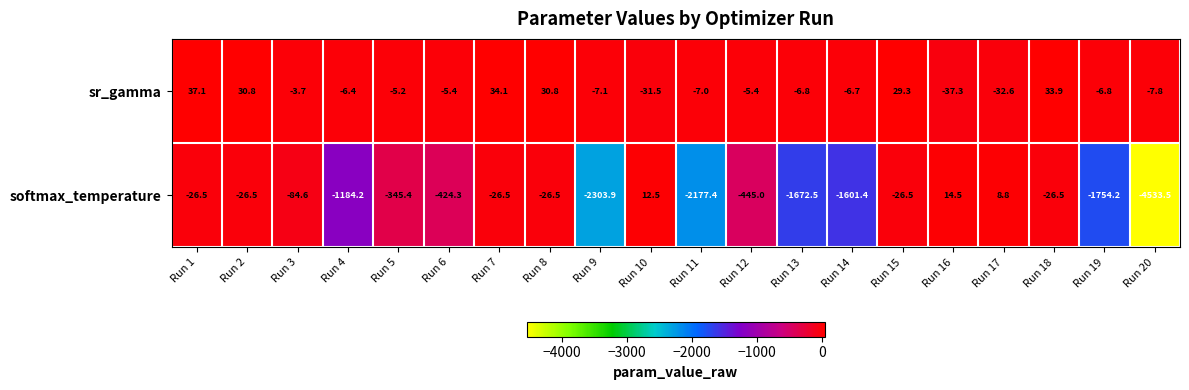

Where does the sr_gamma series first go above -5?

Run 1